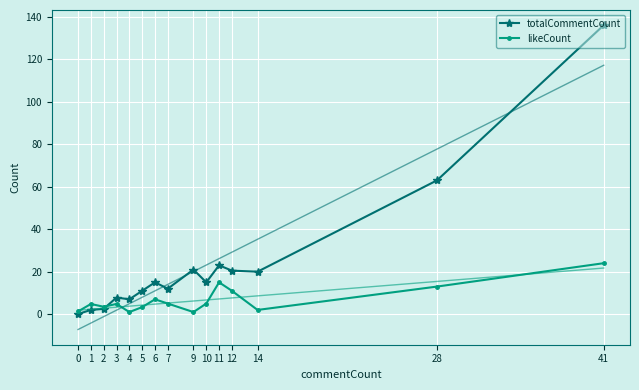

At which label does likeCount reach its minimum?

4